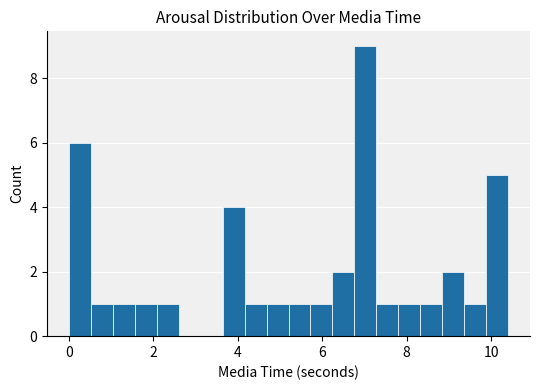

Read against the x-axis, roughly where is the centre of the tallest bar?

7.0